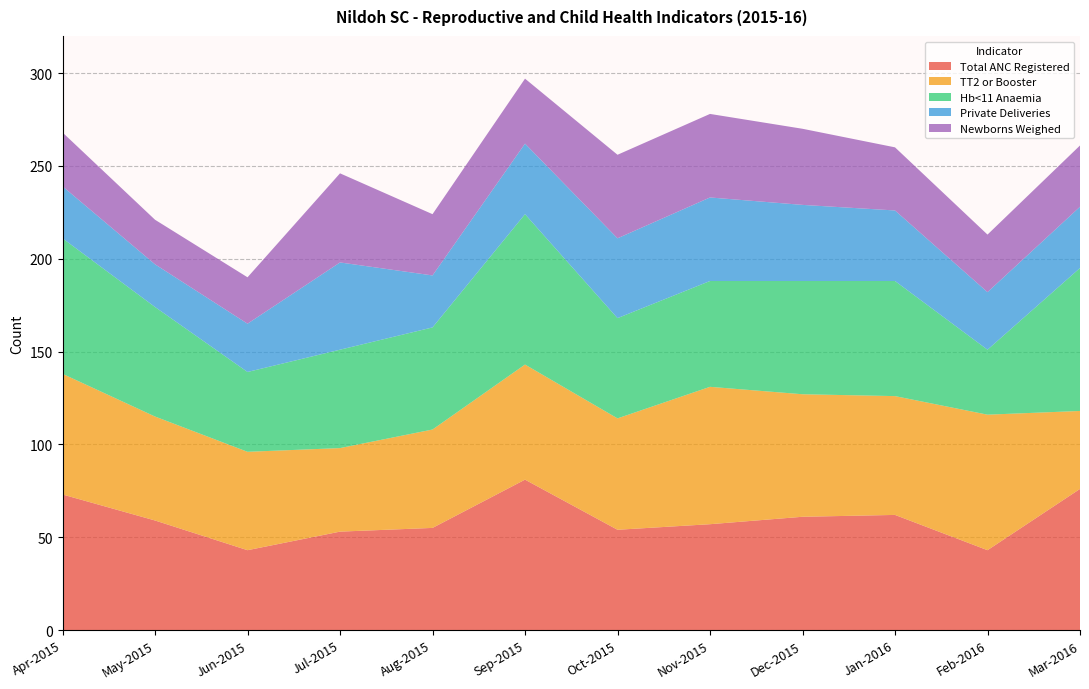

Reading left to right, what are all the values shown in this chart?

Total ANC Registered: 73	59	43	53	55	81	54	57	61	62	43	76
TT2 or Booster: 65	56	53	45	53	62	60	74	66	64	73	42
Hb<11 Anaemia: 73	59	43	53	55	81	54	57	61	62	35	77
Private Deliveries: 28	23	26	47	28	38	43	45	41	38	31	33
Newborns Weighed: 29	24	25	48	33	35	45	45	41	34	31	33